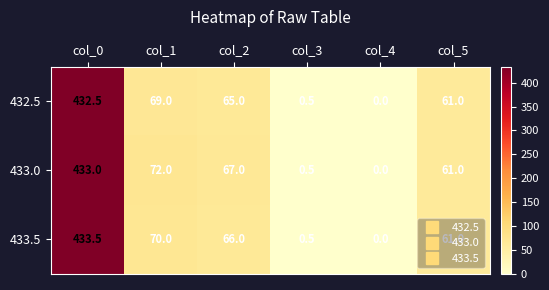

Where does the 433.0 series first go above 67?

col_0